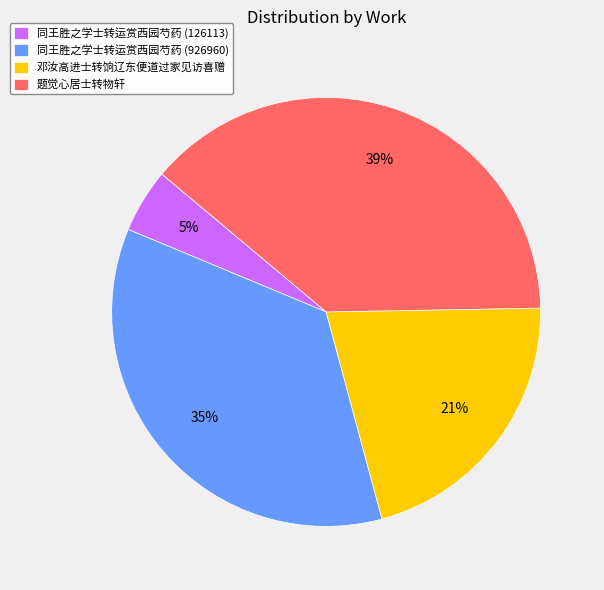

Which slice is the smallest?

同王胜之学士转运赏西园芍药 (126113)